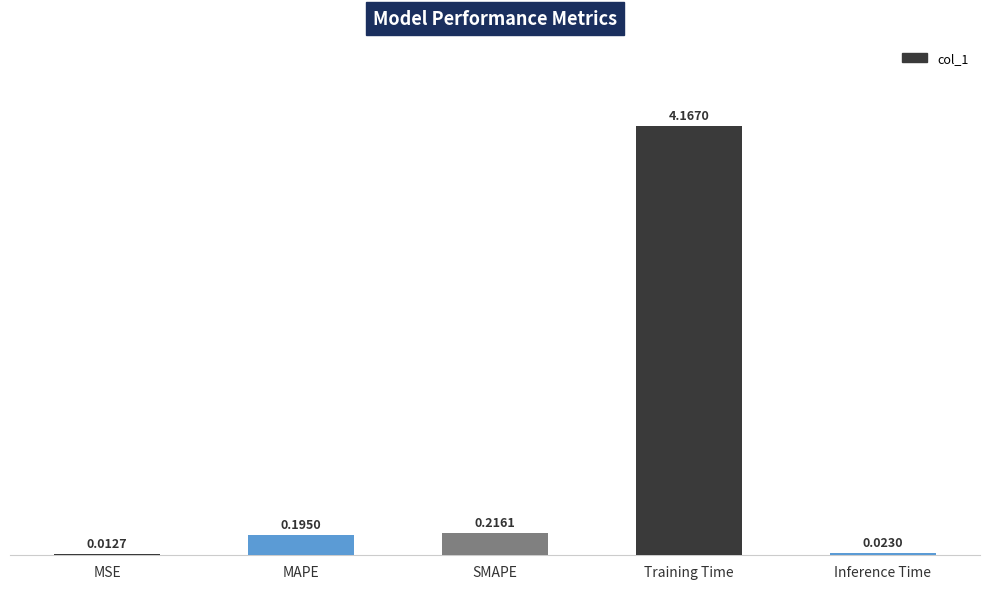

Are the bars horizontal?

No